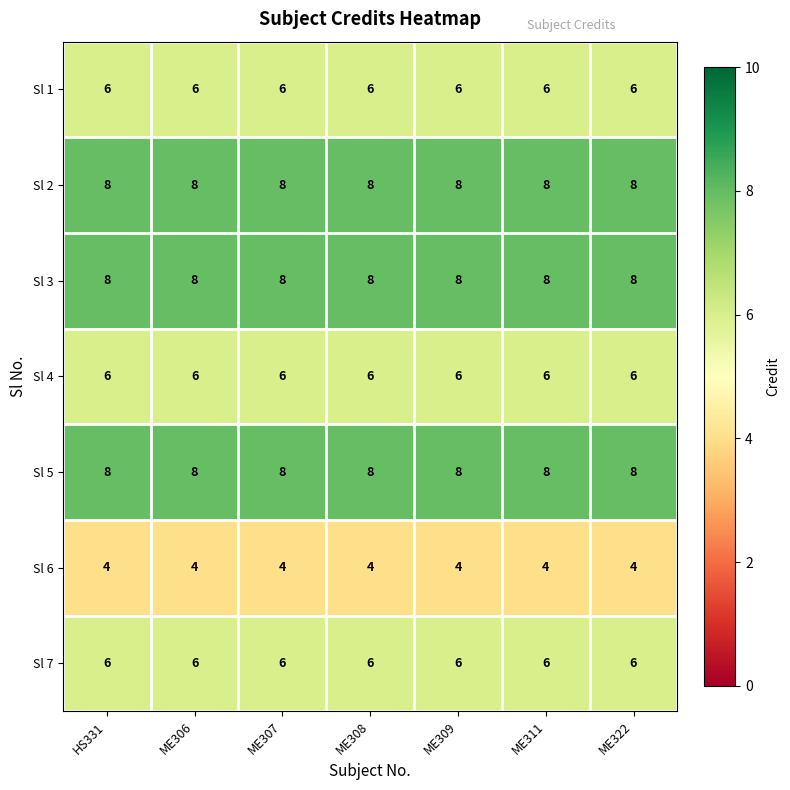

What is the spread (max minus min) of values at ME309?

4